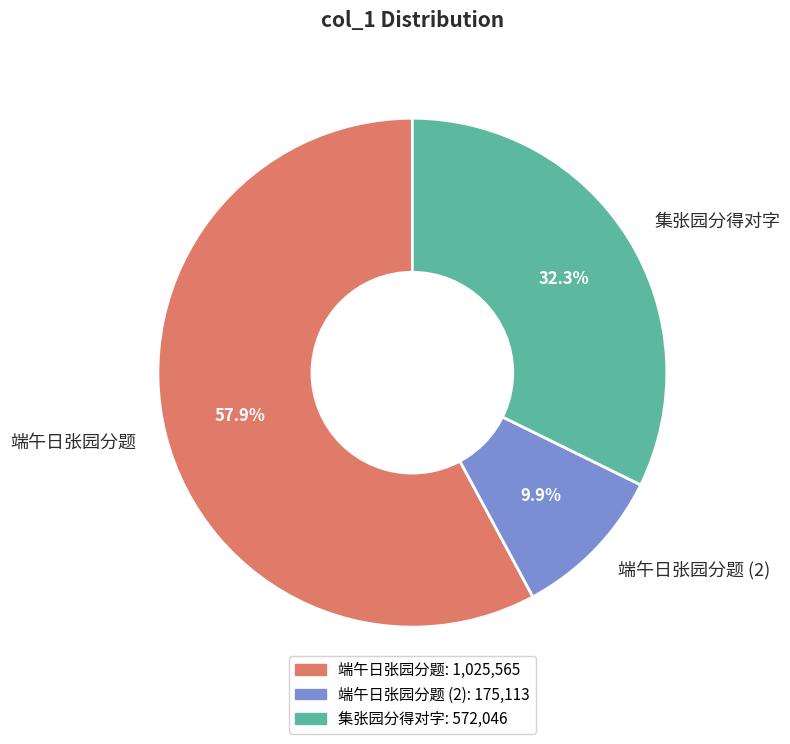

Which has a higher value, 集张园分得对字 or 端午日张园分题?

端午日张园分题